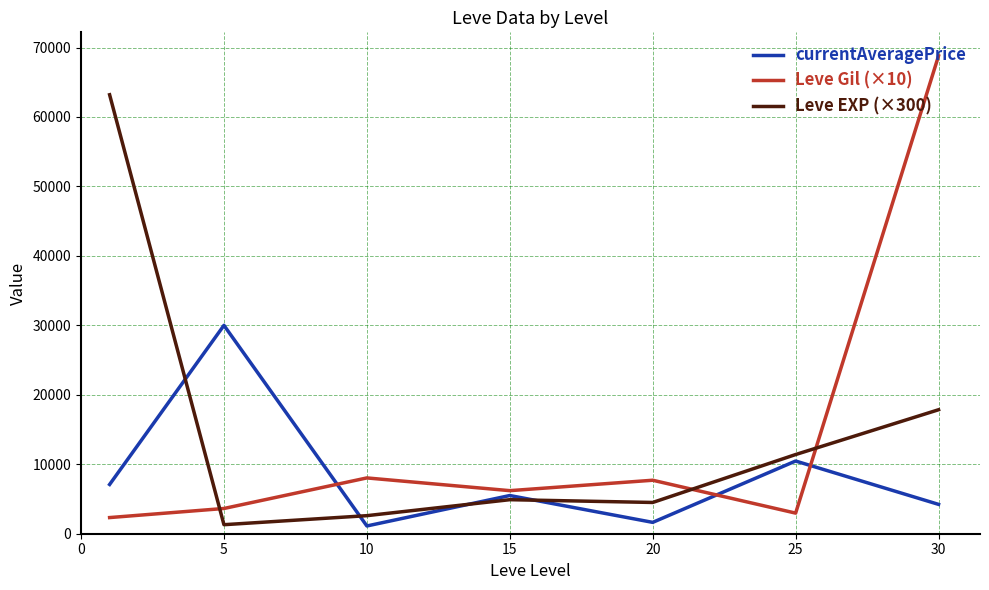

List the series in order of their peak value, lowest first.

currentAveragePrice, Leve EXP (×300), Leve Gil (×10)